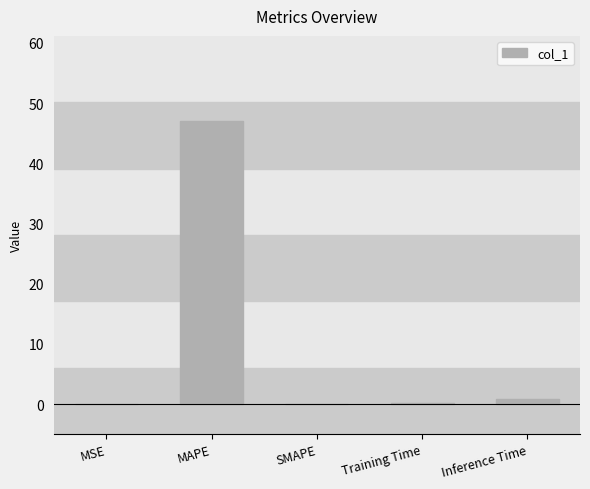

Between MAPE and Inference Time, which is larger?

MAPE